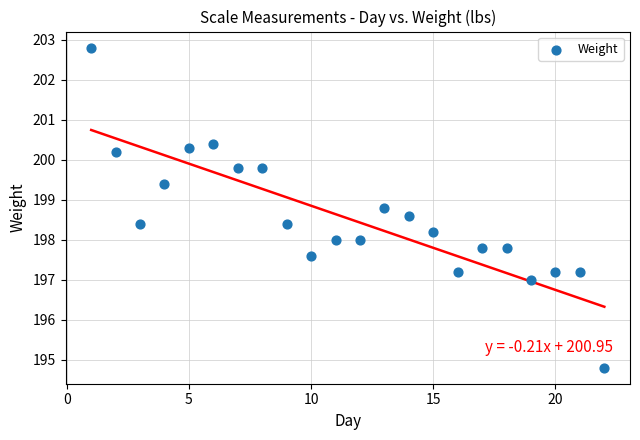

What is the range of X values (max minus min)?

21.0